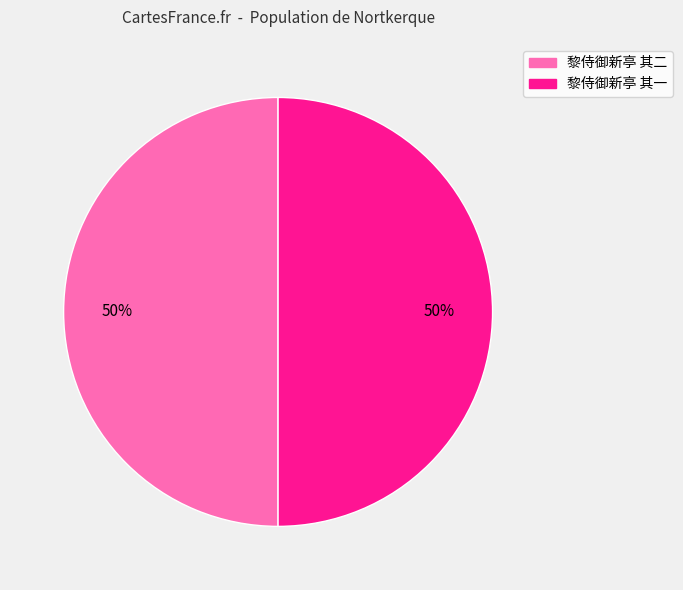

Is it true that 黎侍御新亭 其一 is 50% of the pie?

True